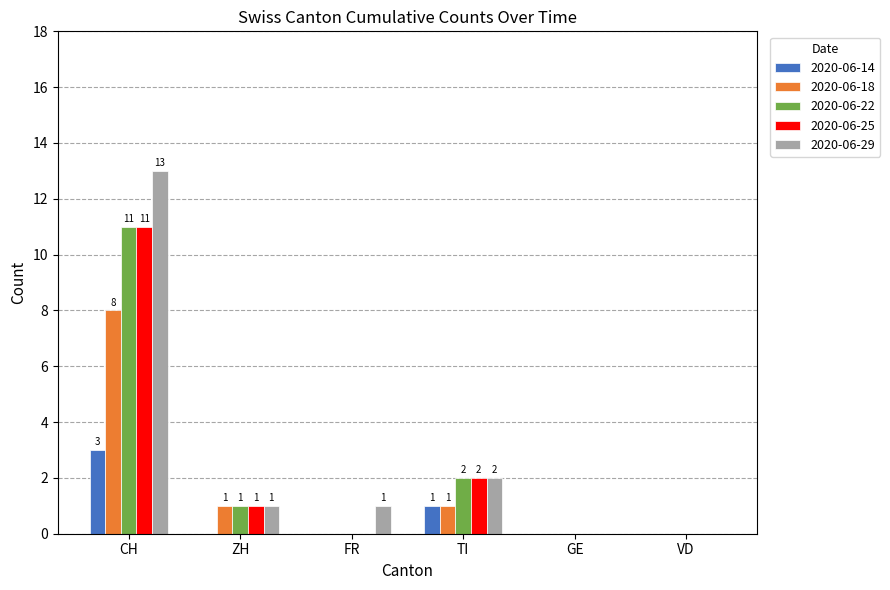

Where is 2020-06-29 nearest to the value 6?

TI